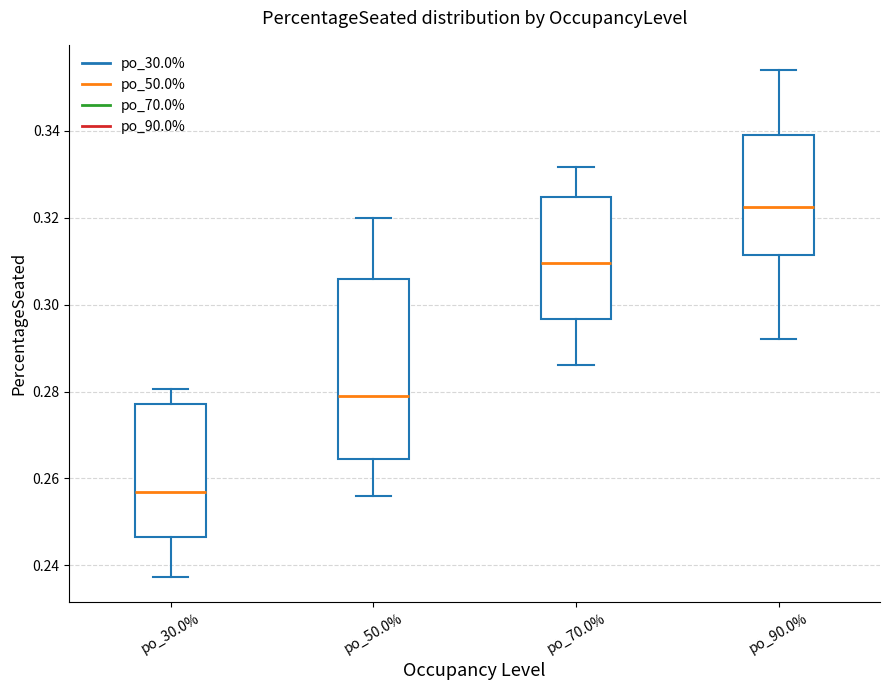

Where is the lower edge of the box for po_90.0% on the y-axis? The values are not printed on the chart, so give them approximately, as read against the axis.

0.312